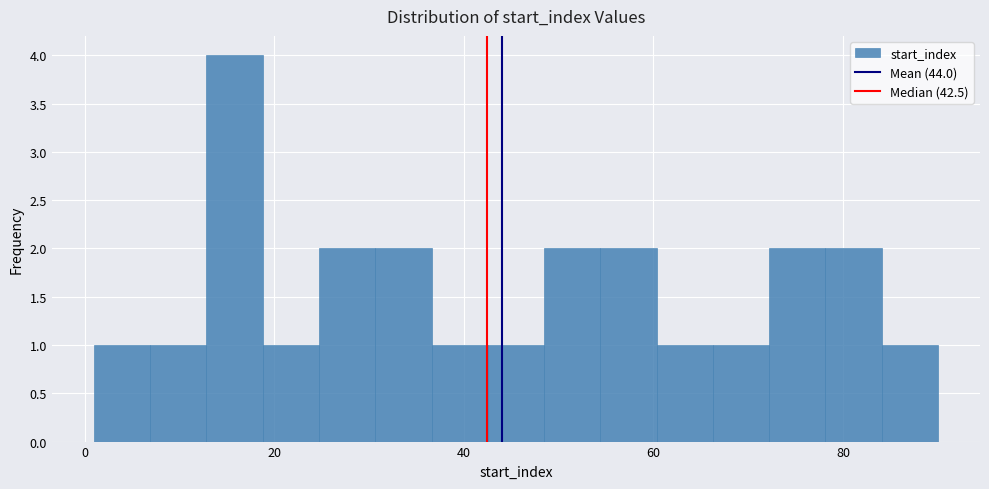

Read against the x-axis, roughly where is the centre of the tallest bar?

16